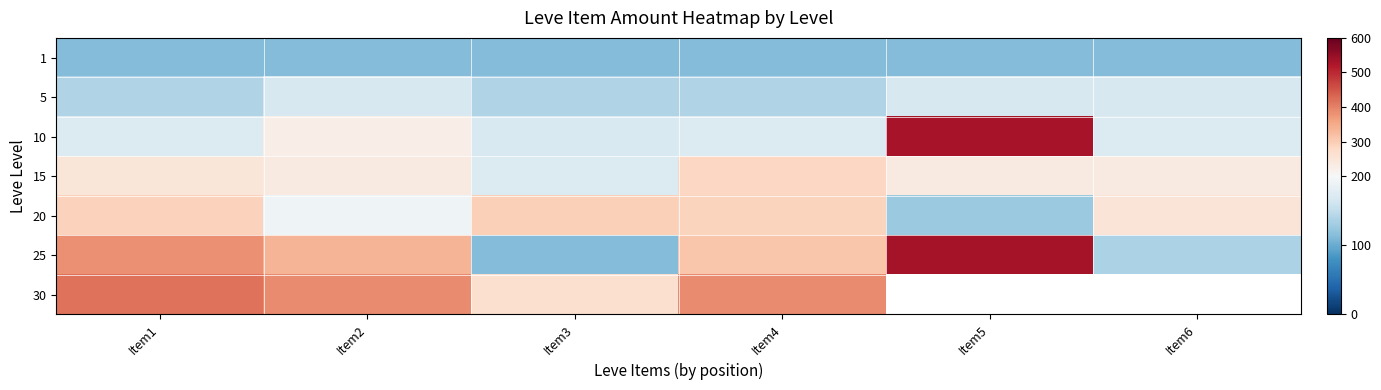

Count the number of categories in the chart.

6